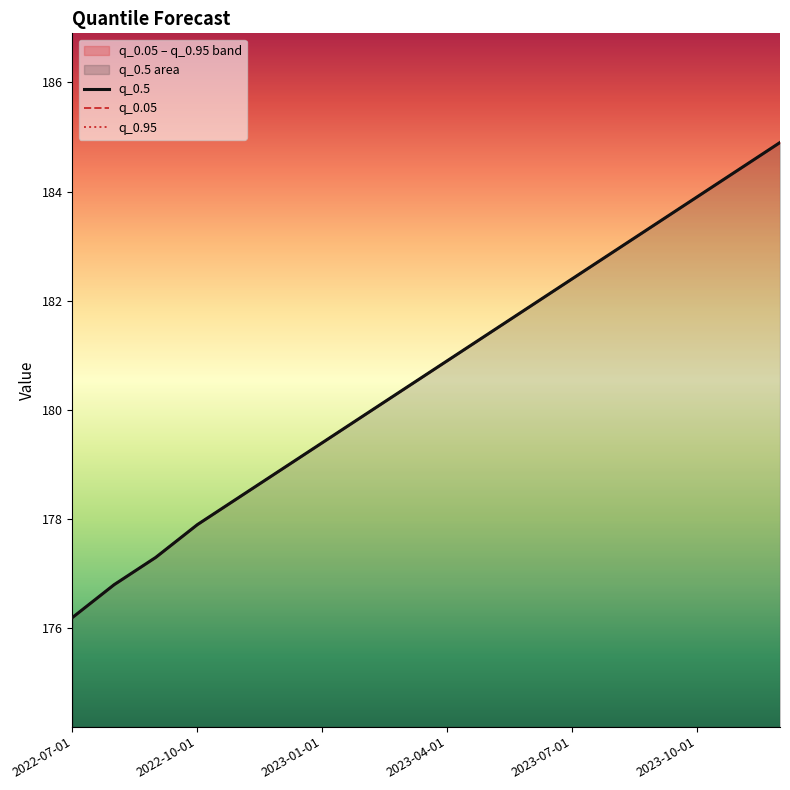

At 2023-01-01, list the series in order from smallest to largest.

q_0.5, q_0.05, q_0.95